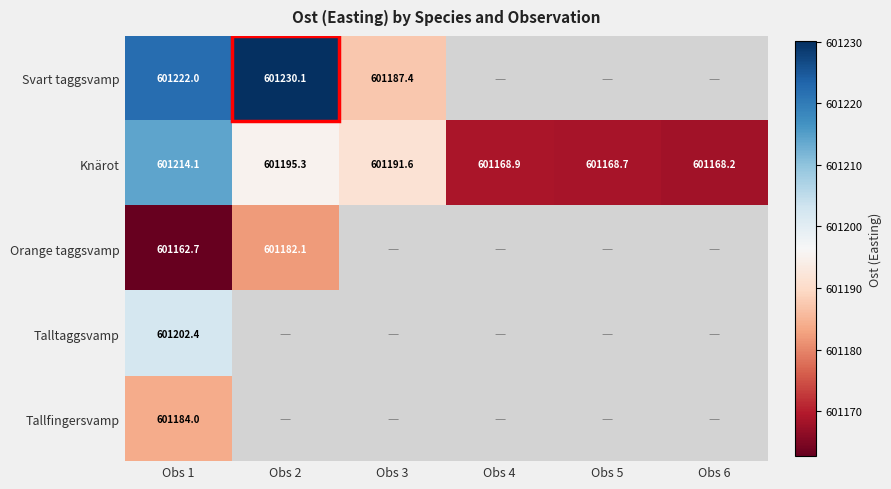

Which category has the highest value across all series?

Obs 2